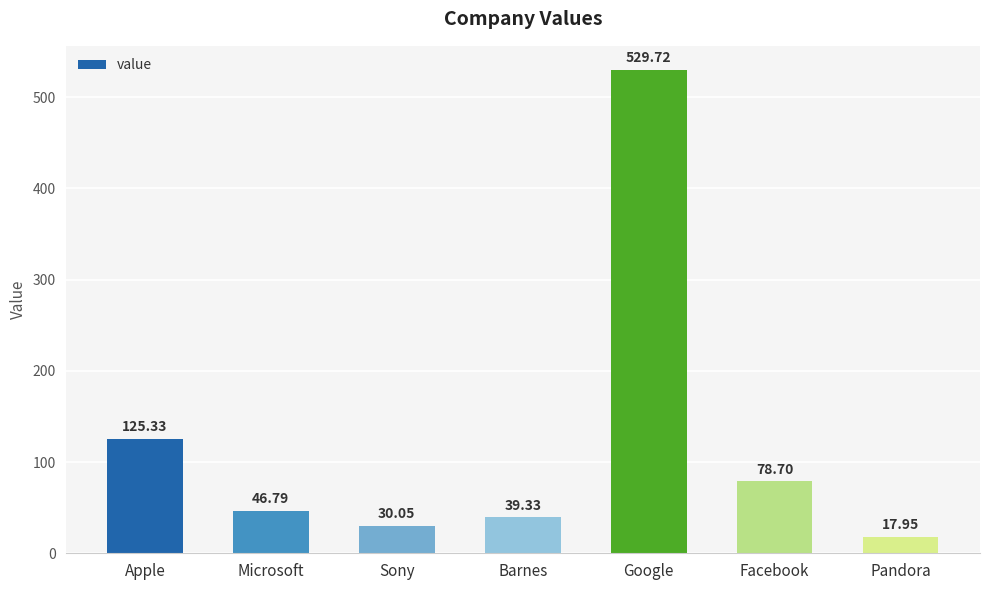

What is the label of the 1st bar from the right?

Pandora